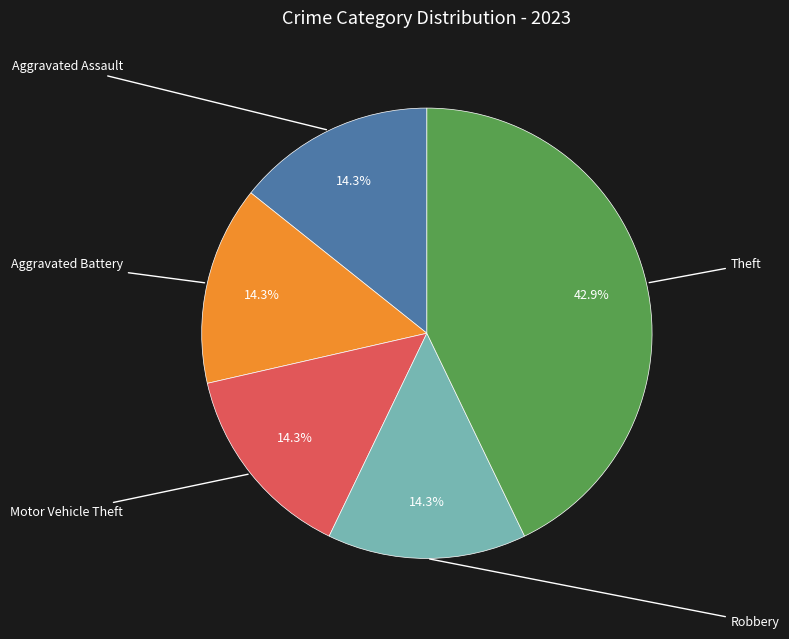

True or false: Motor Vehicle Theft accounts for 9% of the total.

False